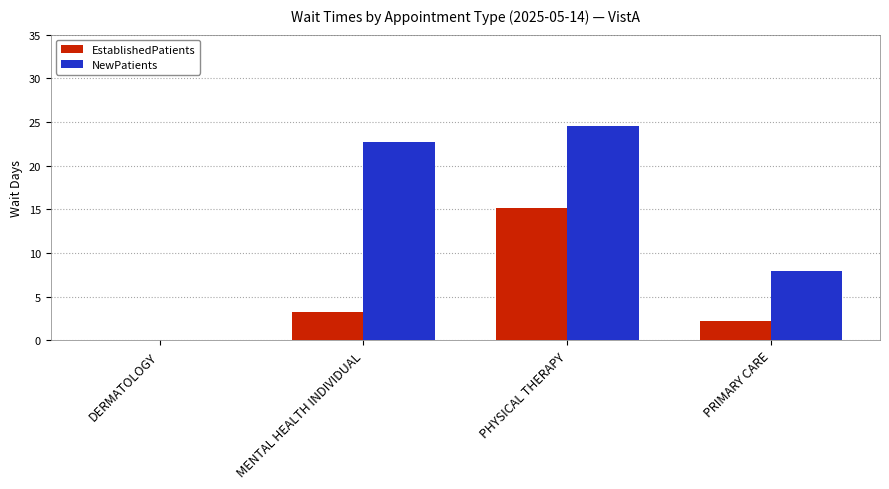

What is the spread (max minus min) of values at MENTAL HEALTH INDIVIDUAL?

19.4